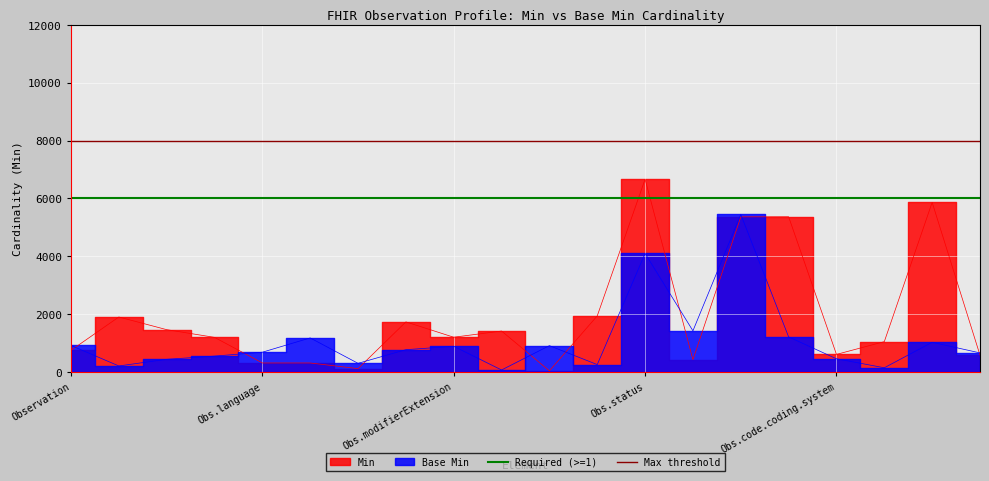

Which series has the largest total across all categories?

Max threshold